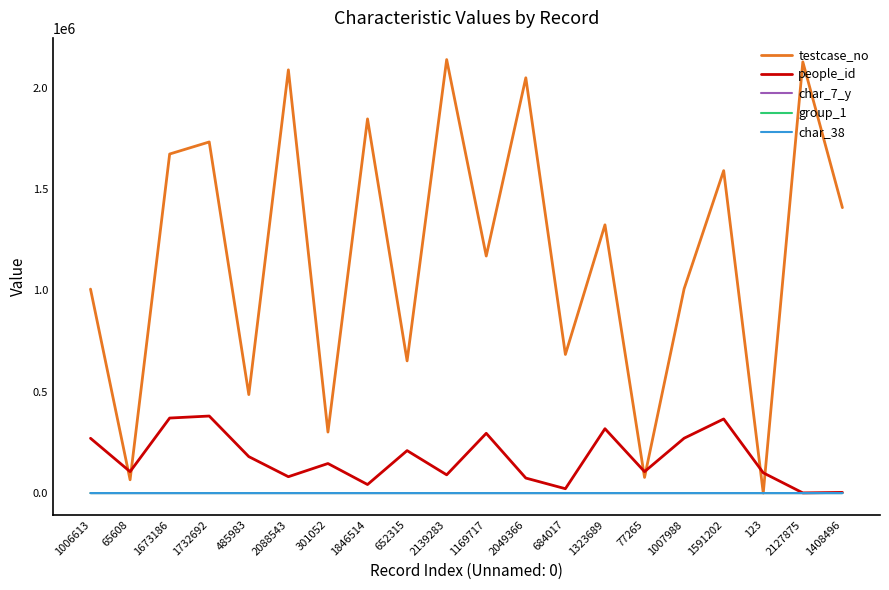

At which label does people_id first exceed 145868?

1006613